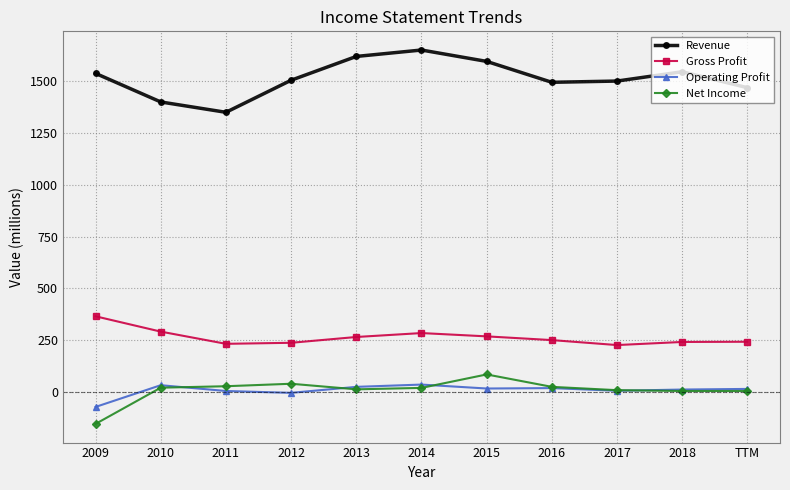

At which category does Revenue reach its first local valley?

2011